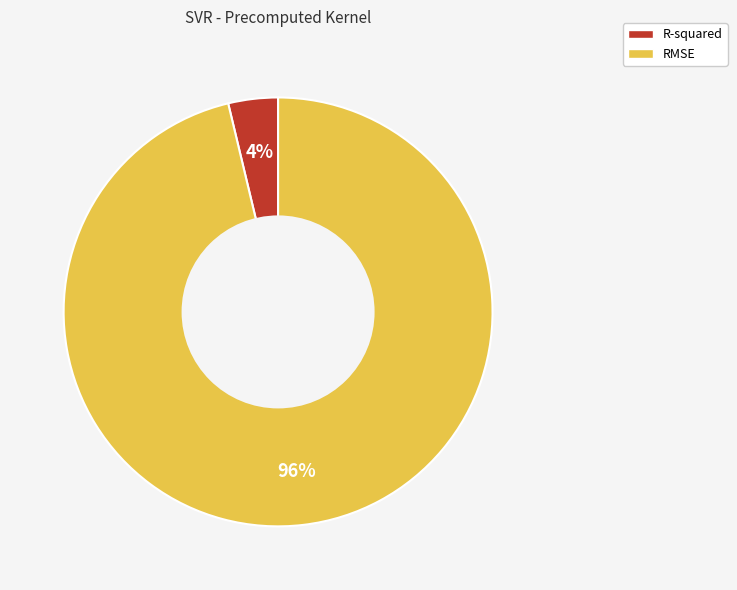

True or false: RMSE accounts for 96% of the total.

True